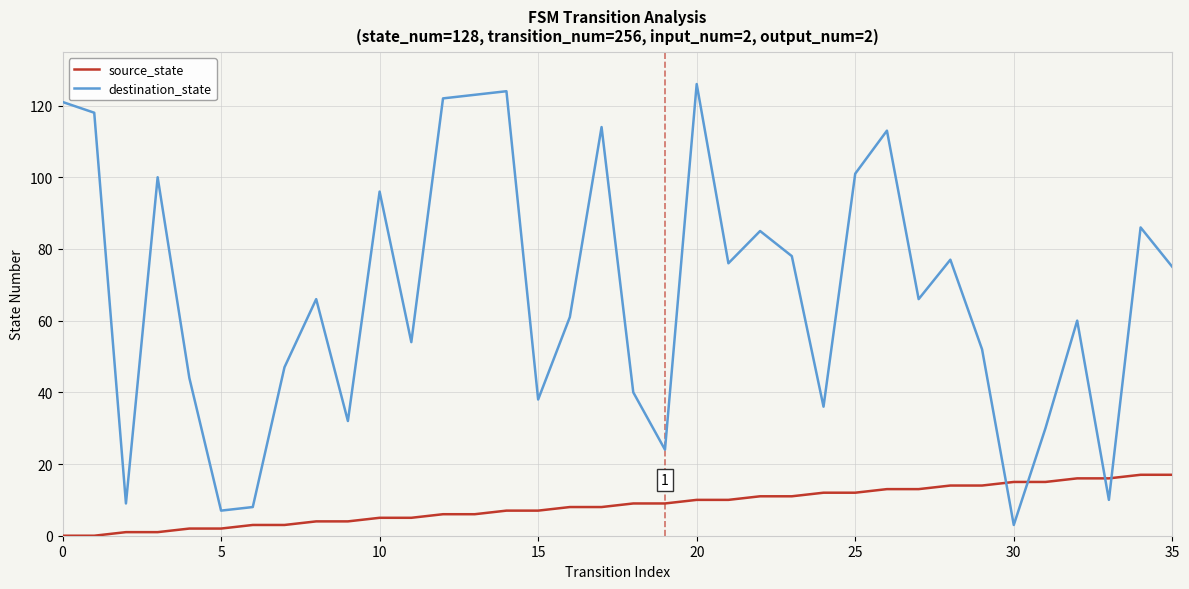

Rank the series by their average value, from lowest to highest.

source_state, destination_state